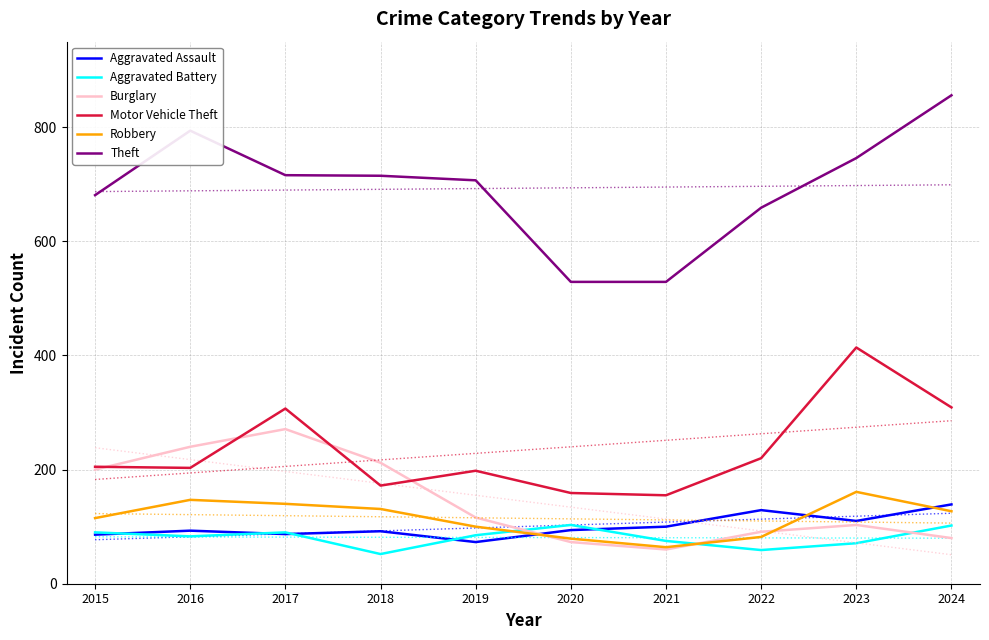

At how many categories does at least one series exceed 109?

10